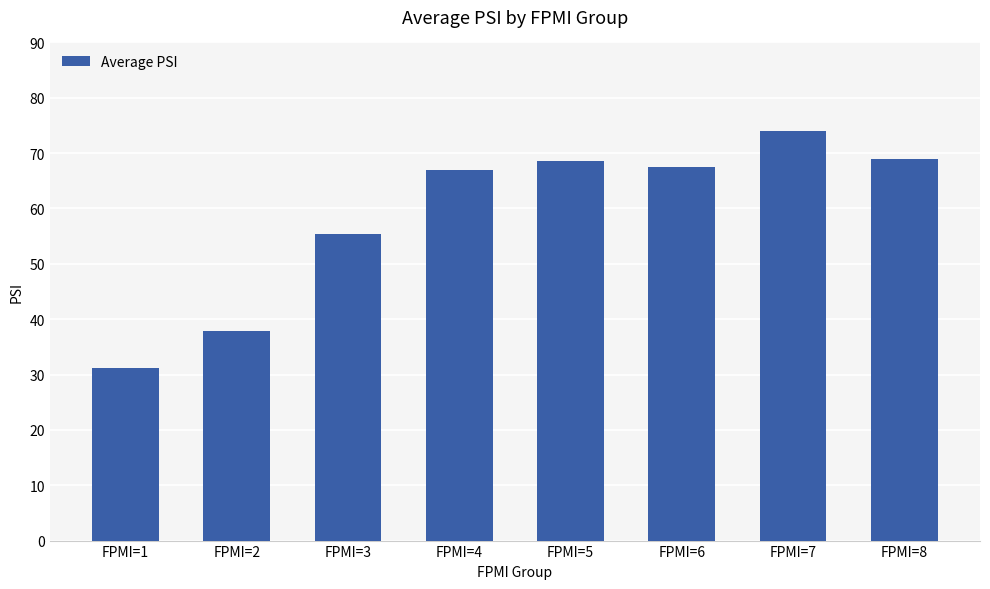

Which has a higher value, FPMI=5 or FPMI=3?

FPMI=5